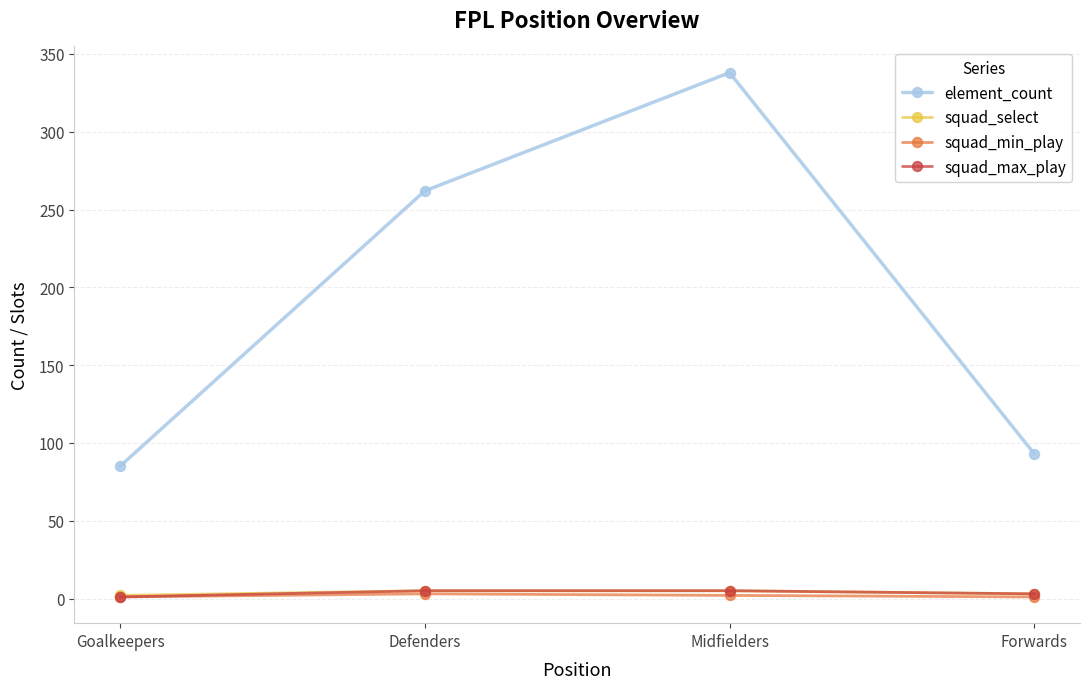

True or false: squad_select has a value of 5 at Defenders.

True